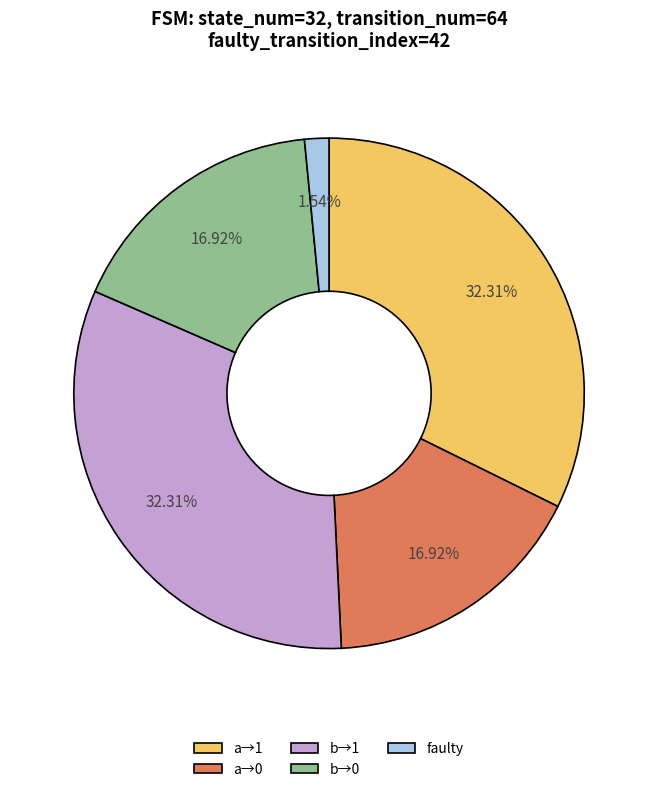

Combined, do a→1 and b→0 account for over 50%?

No